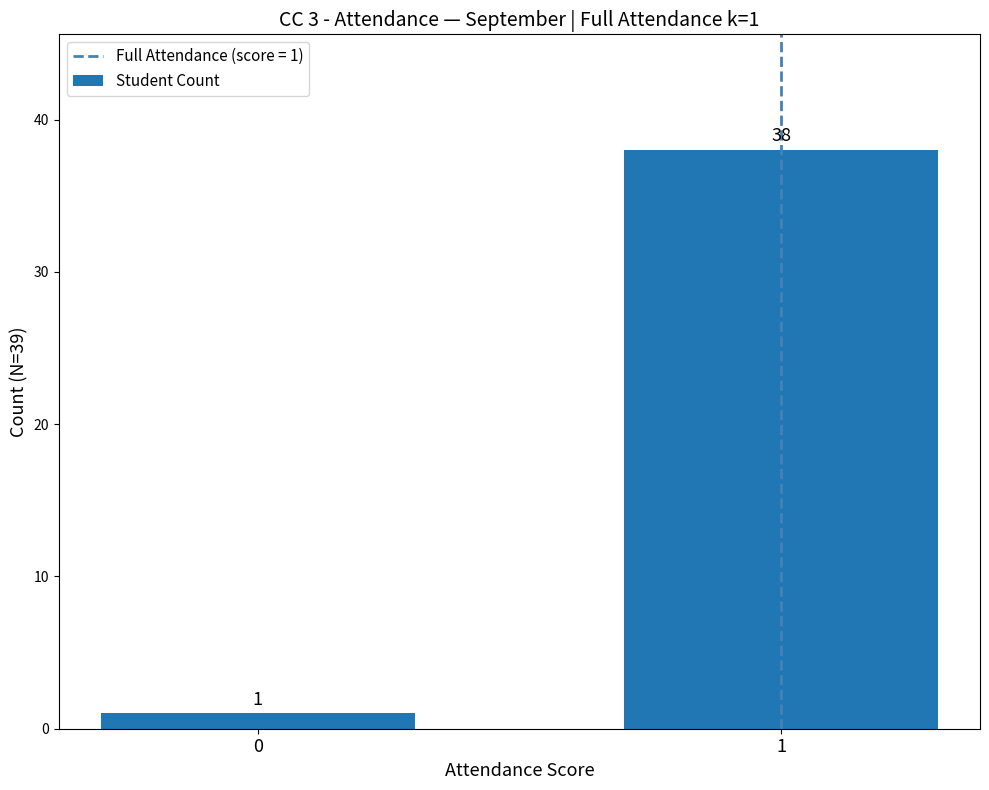

The chart shows a value of 38 at 1. True or false?

True